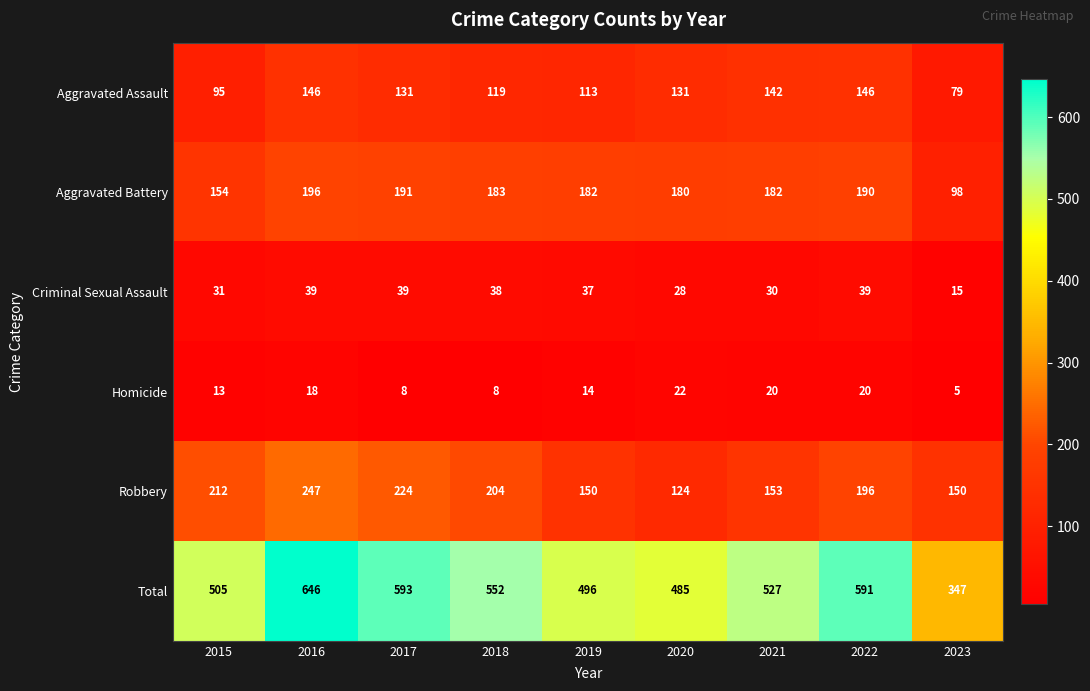

At how many categories does at least one series exceed 341?

9